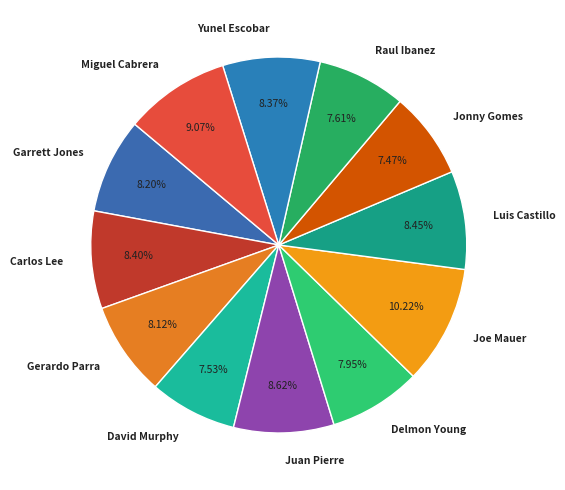

To the nearest percent, what percentage of the pie is Delmon Young?

8%